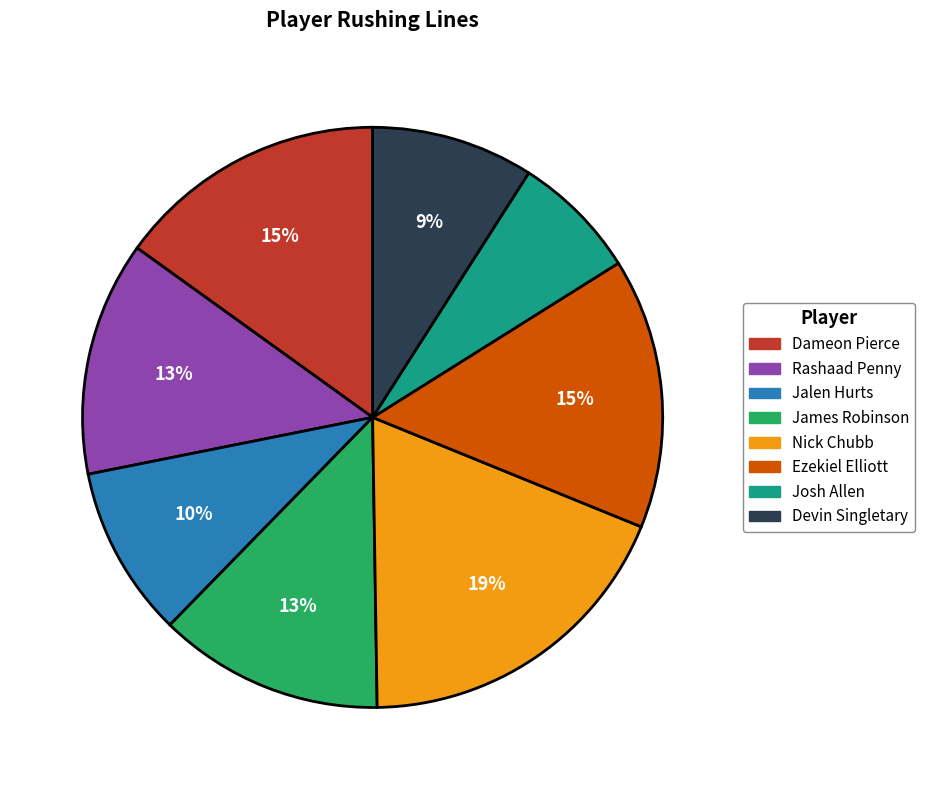

To the nearest percent, what is the average slice percentage?

12%